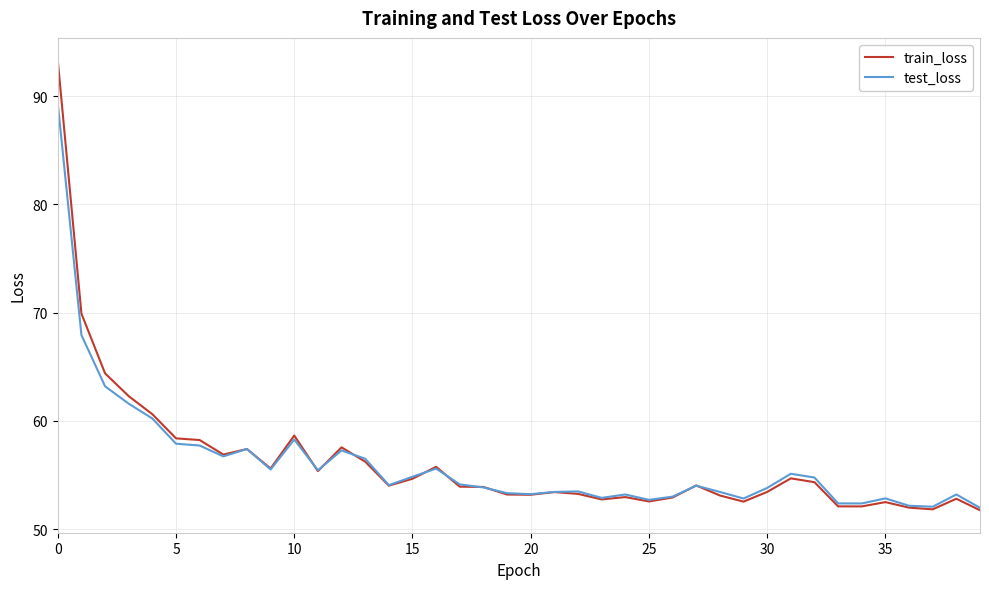

What is the highest value of the test_loss series?

89.3